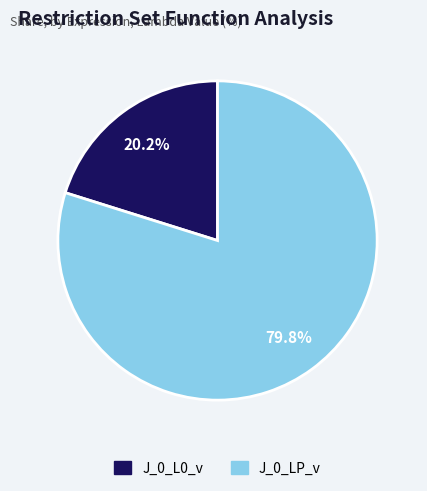

What portion of the pie excludes J_0_LP_v?

20.2%